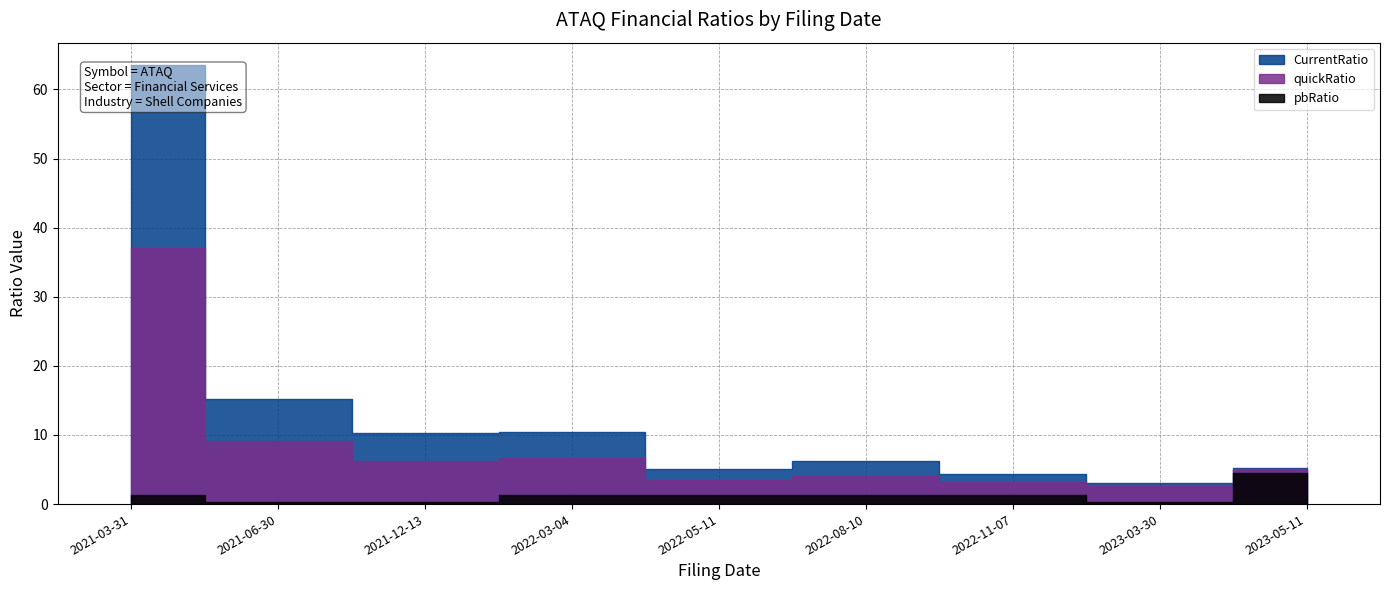

What is the difference between the maximum and minimum values in the quickRatio series?

34.5